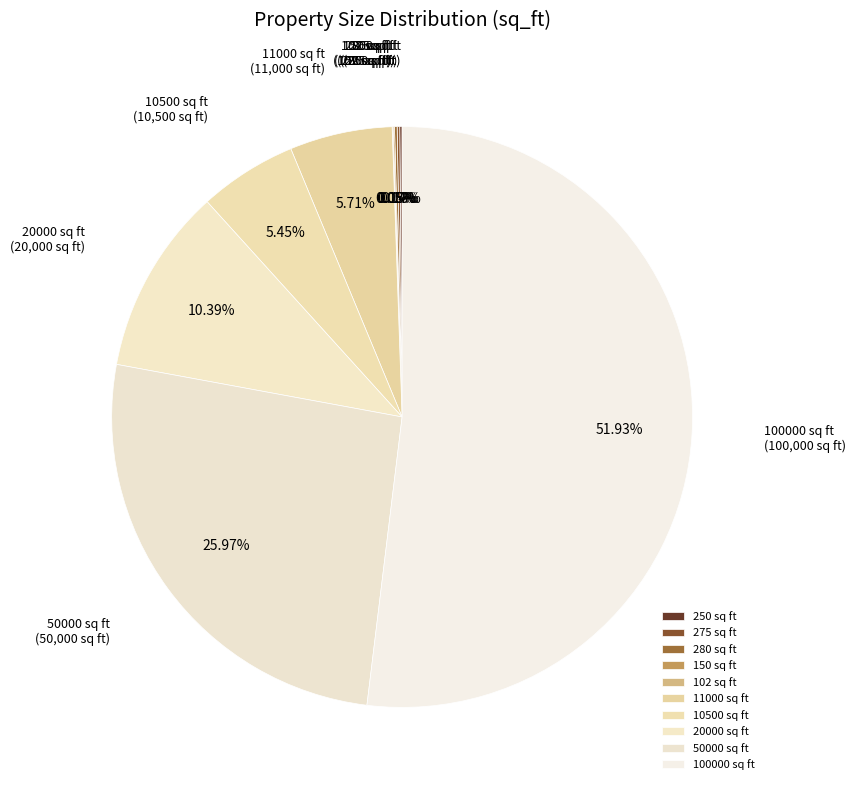

What is the majority slice?

100000 sq ft